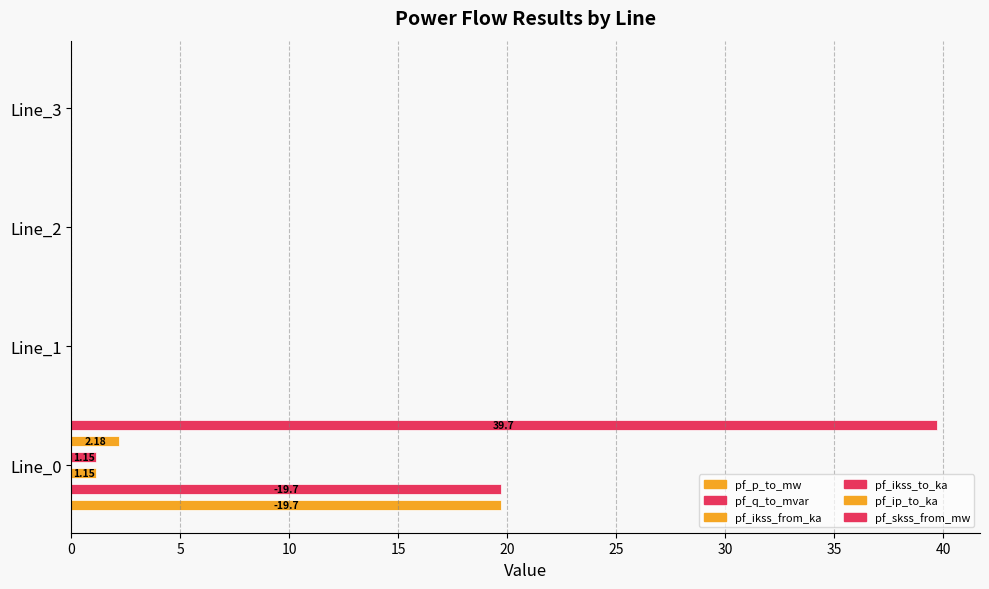

What is the average value of the pf_ikss_from_ka series?

0.3